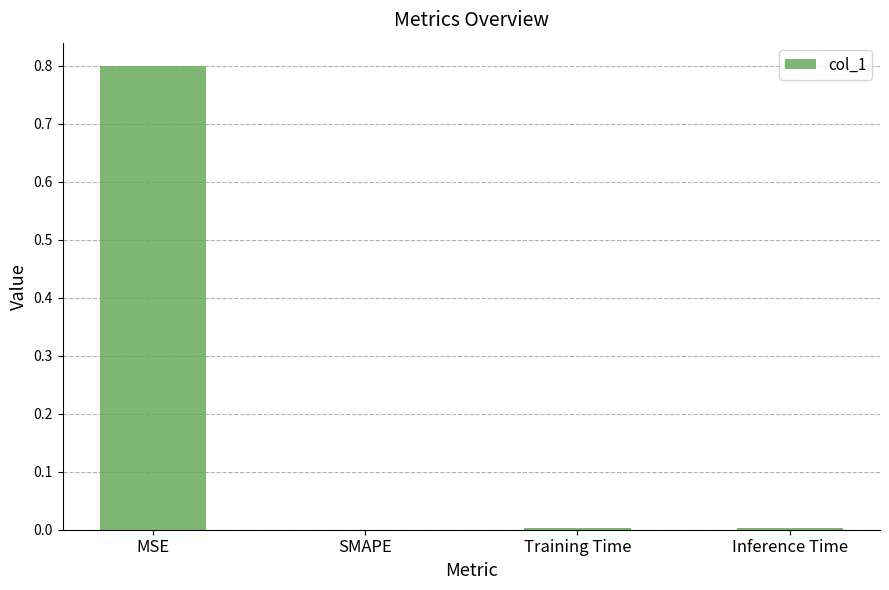

What is the maximum value shown in the chart?

0.8